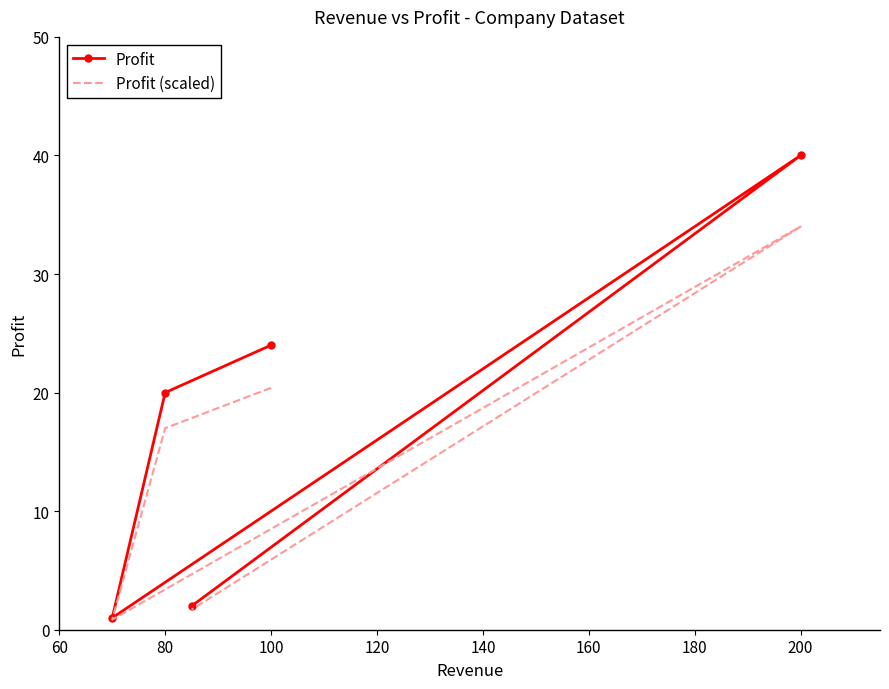

In Profit (scaled), how many points are lower than both neighbors (excluding endpoints)?

1